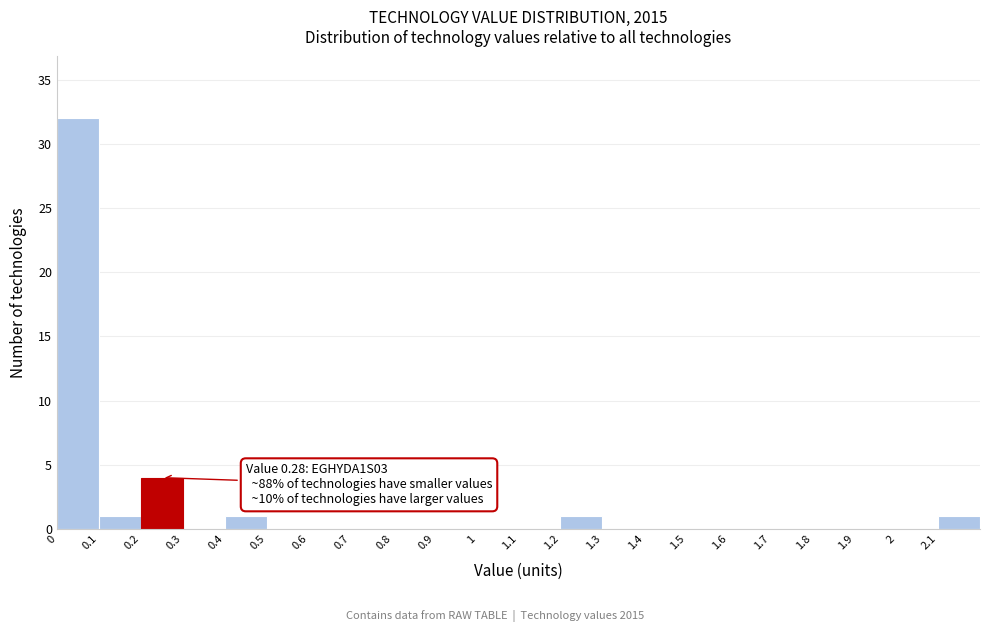

Over which range of the x-axis is the bar tallest?

0.0 to 0.1